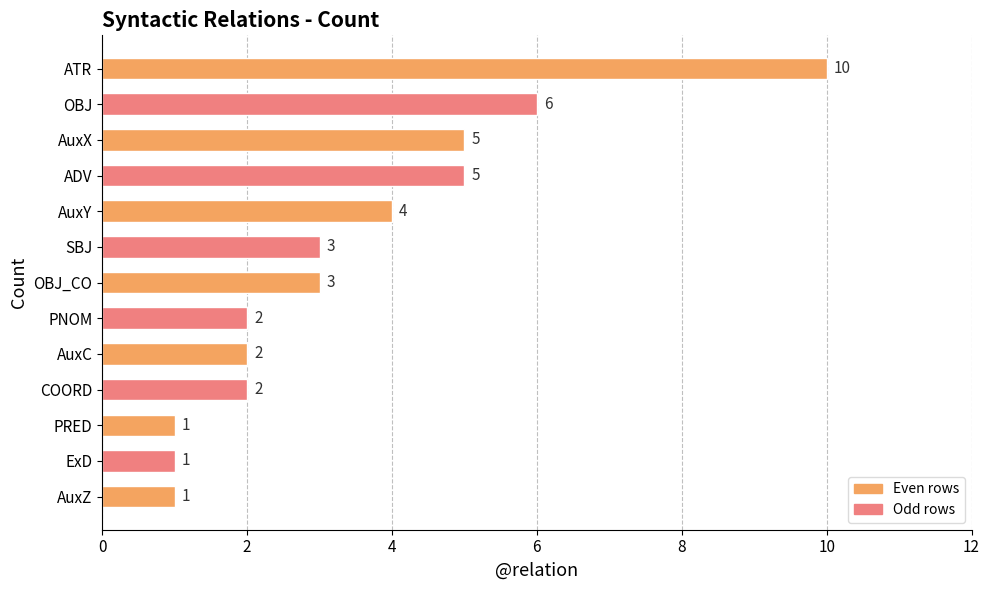

How many data points are less than 3?

6